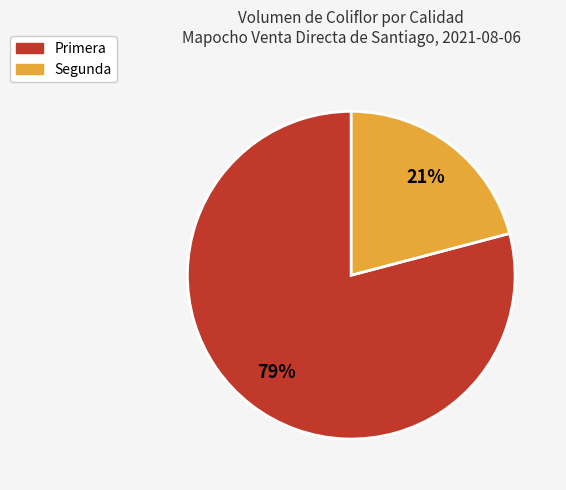

To the nearest percent, what portion does Segunda represent?

21%